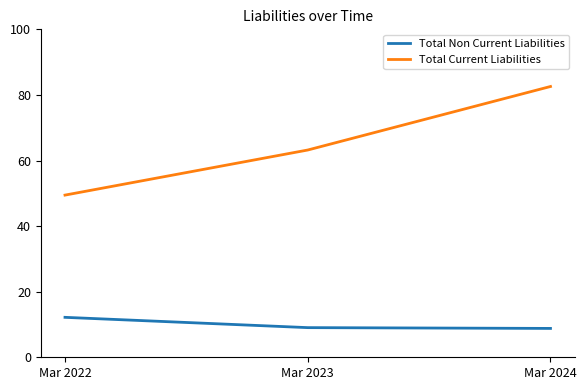

Where does the Total Non Current Liabilities series first go above 9?

Mar 2022